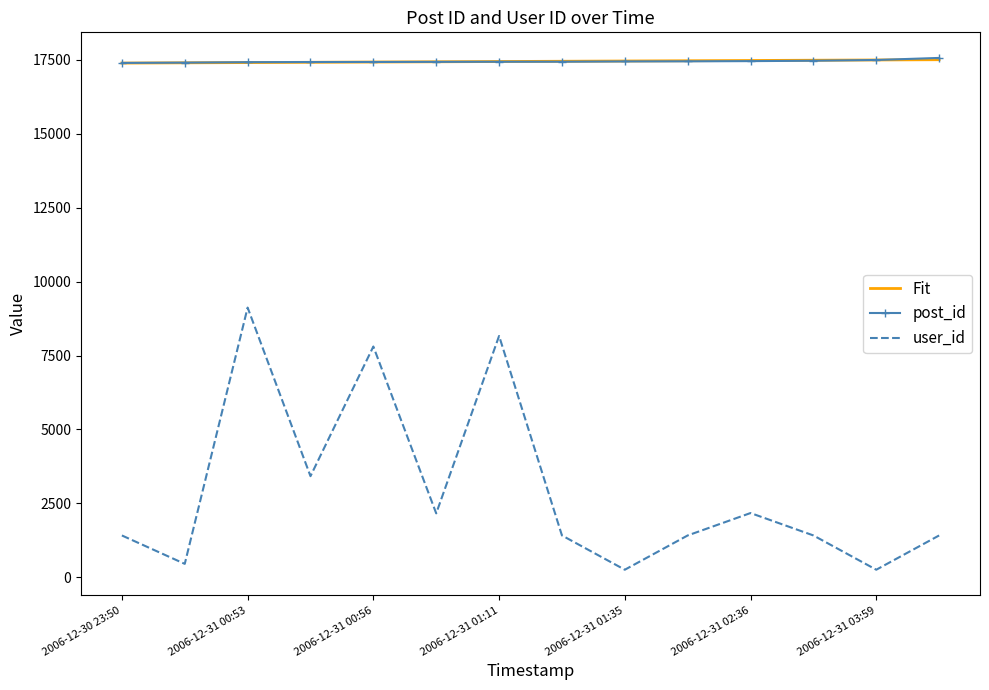

True or false: user_id and Fit intersect in this chart.

False